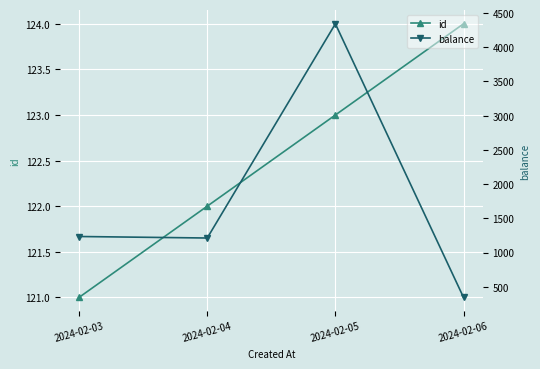

True or false: id has more than 0 points higher than both neighbors.

False